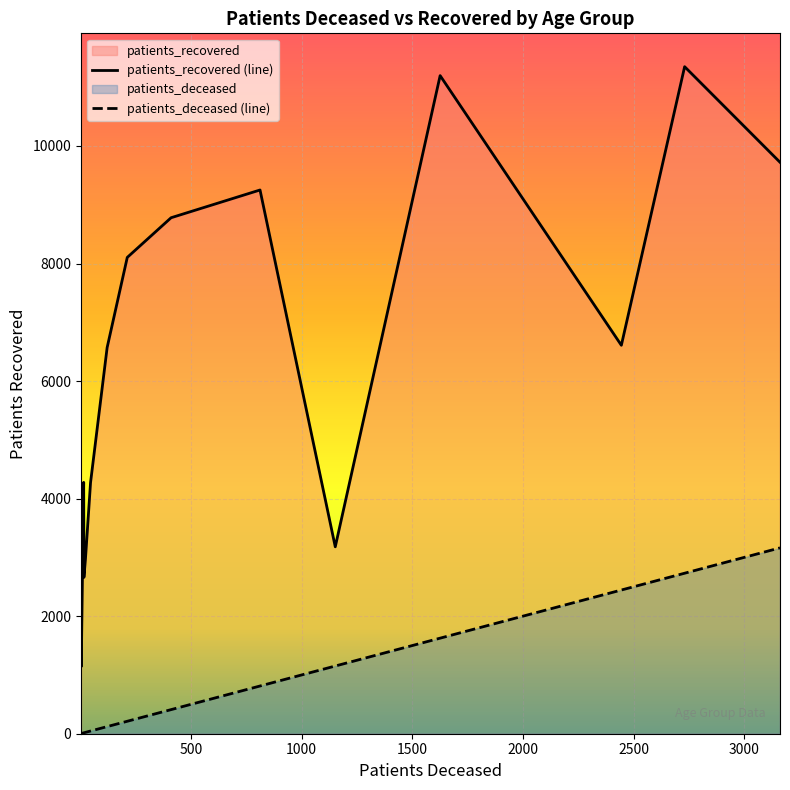

What is the smallest value displayed?

3